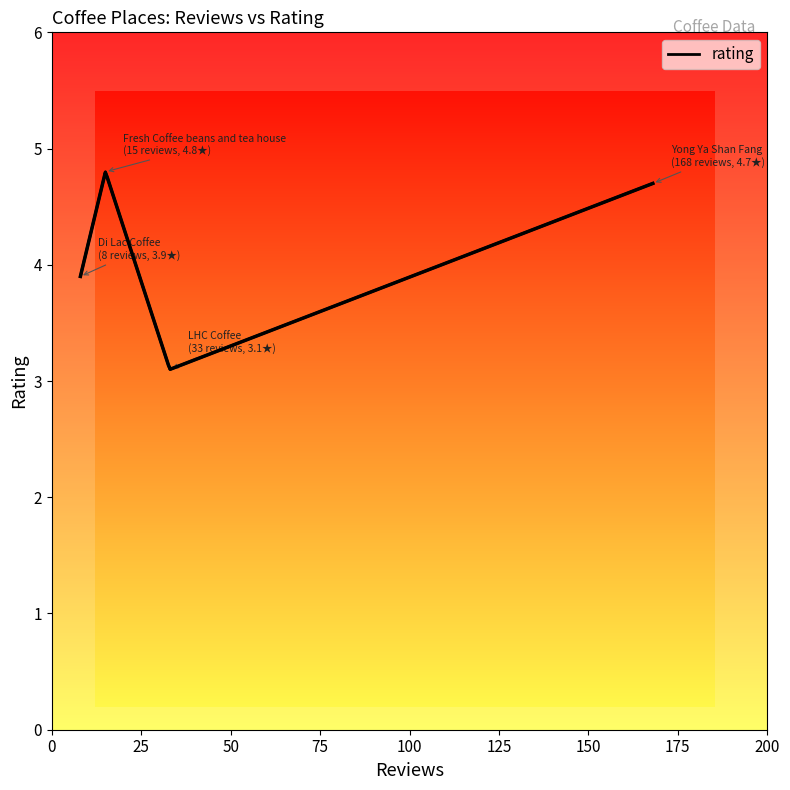

Which has a higher value, 25 or 75?

25